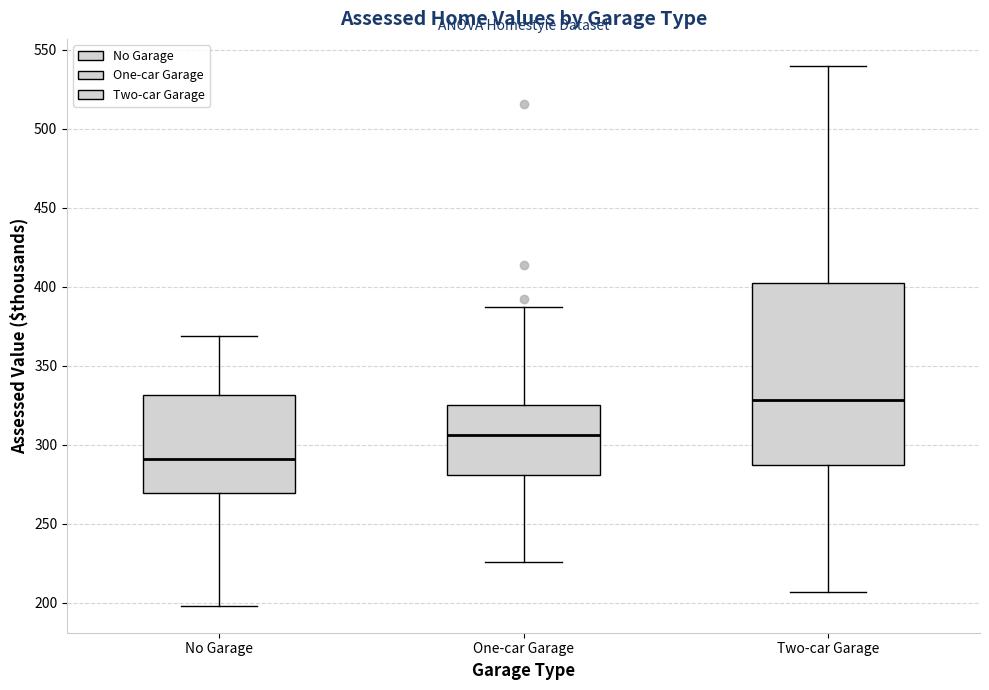

Which box has the highest median line?

Two-car Garage